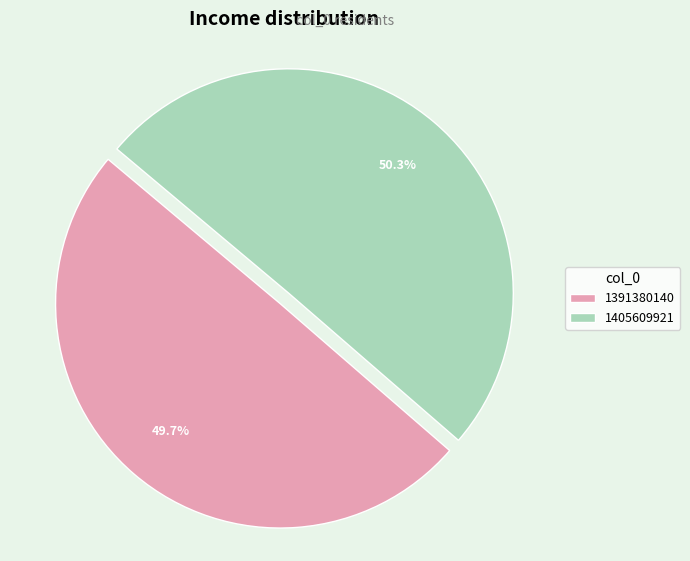

Approximately how many times larger is the value at 1391380140 compared to 1405609921?

1.0